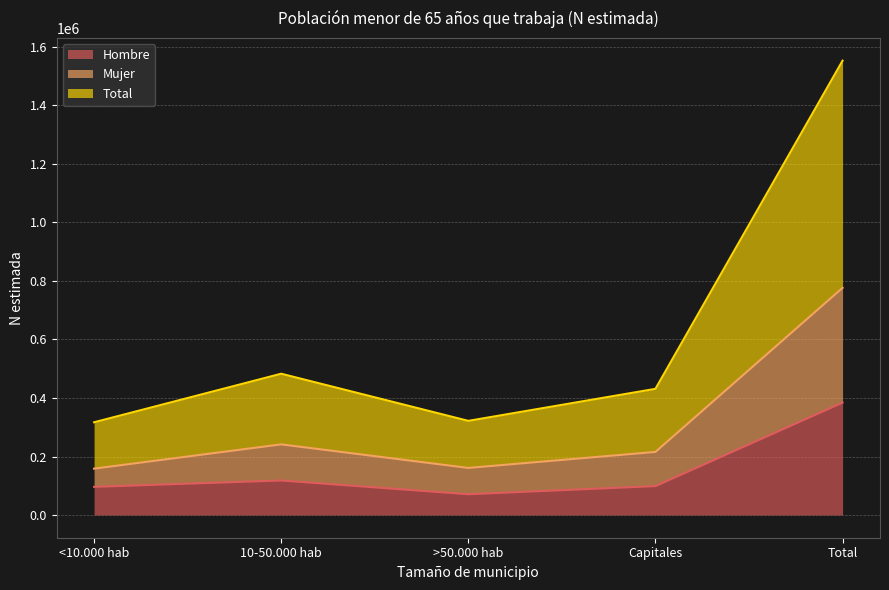

True or false: Total has a value of 215662 at Capitales.

True